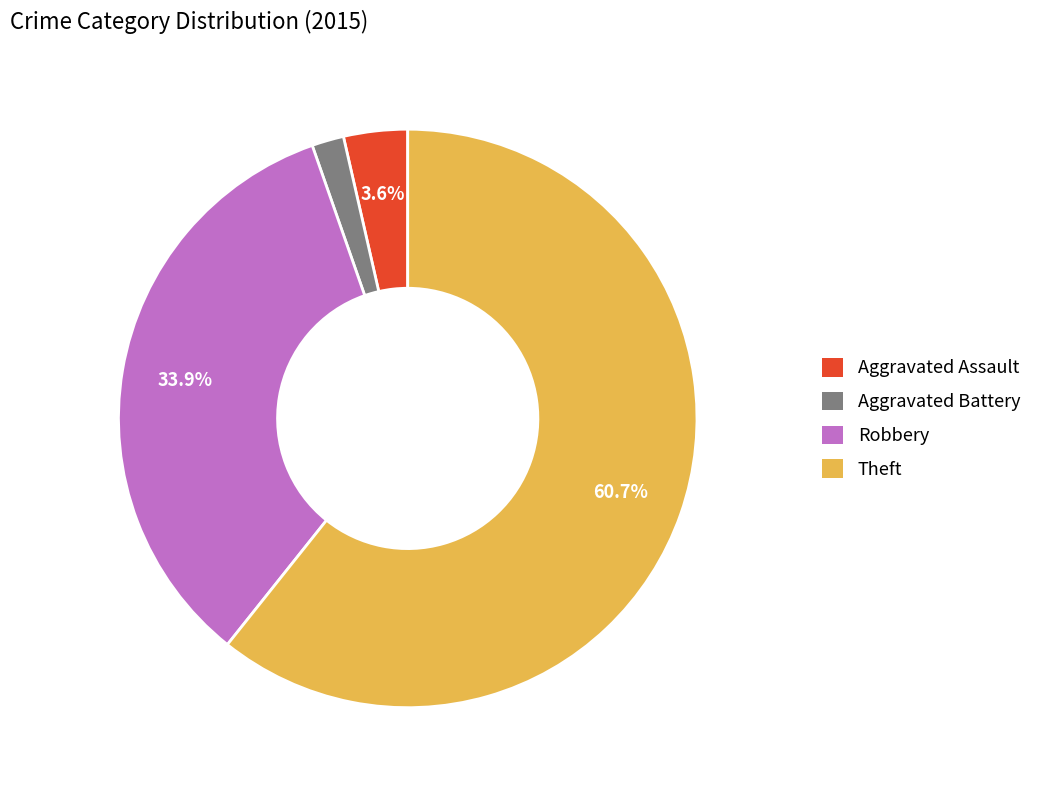

Is the sum of Aggravated Battery and Theft greater than half?

Yes